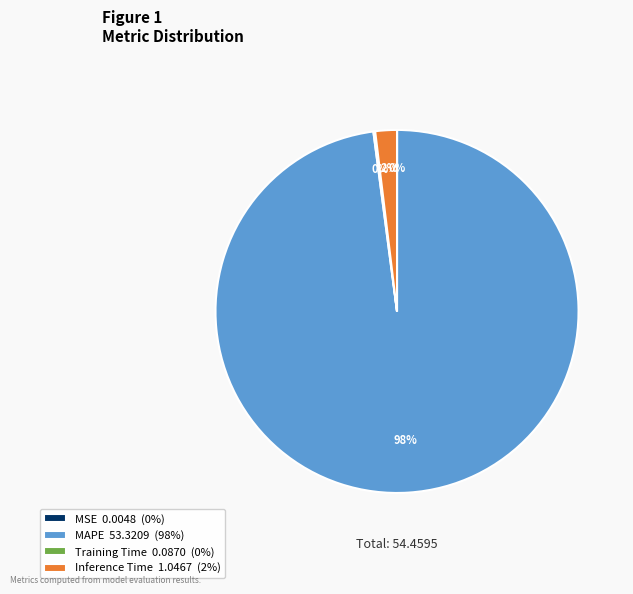

To the nearest percent, what is the difference between the largest and smallest slice percentages?

98%